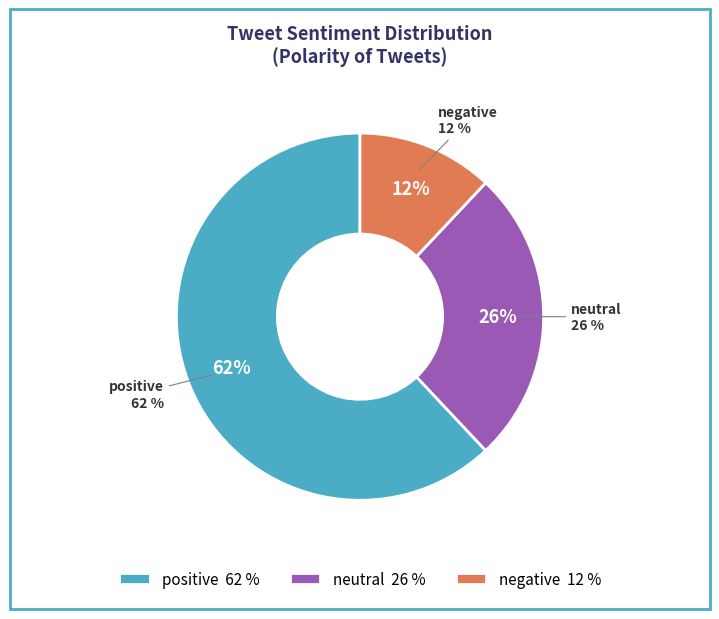

Which slice is the smallest?

negative